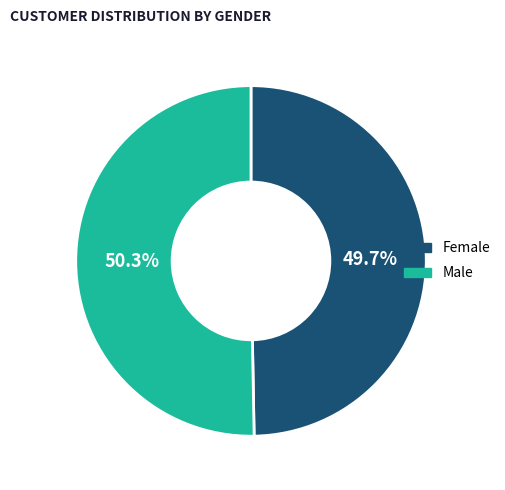

To the nearest percent, what is the difference between the Male and Female slice percentages?

1%